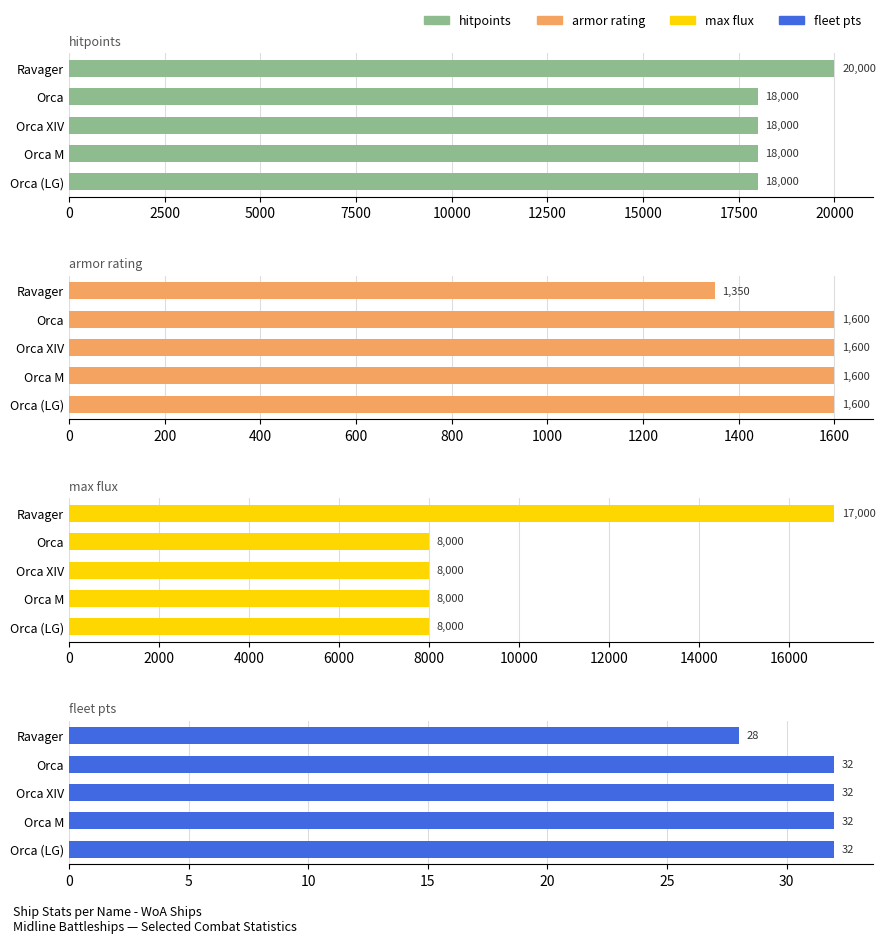

What is the maximum value for max flux?

17000